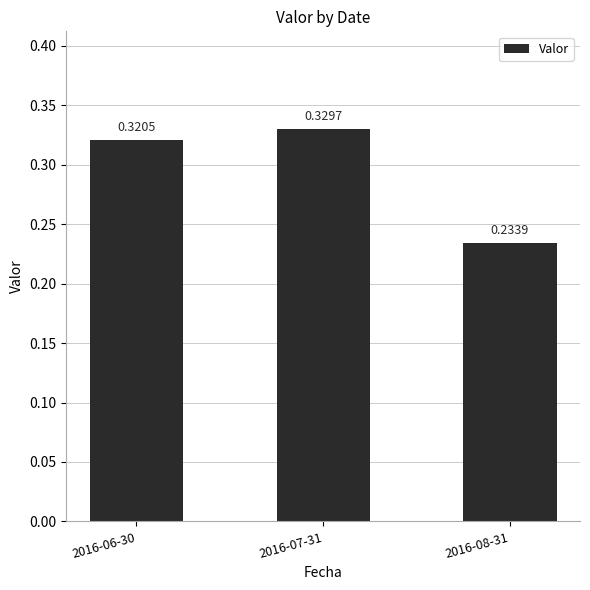

Which label corresponds to the largest value in the chart?

2016-07-31